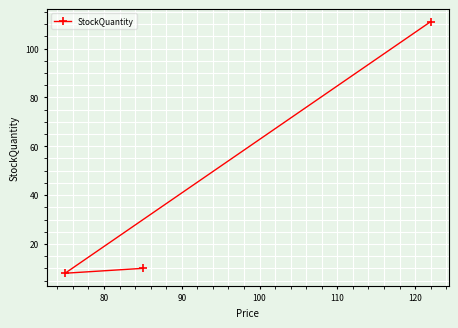

What is the sum of all values?

129